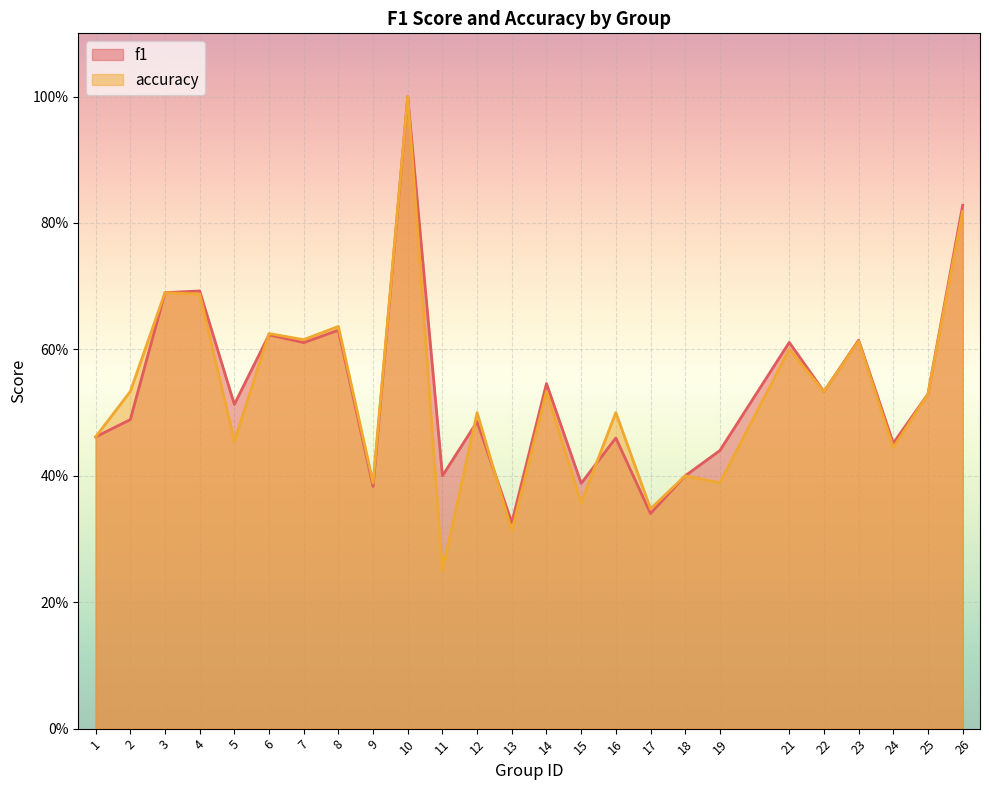

What is the value of the accuracy point at the 24th from the left?

0.5